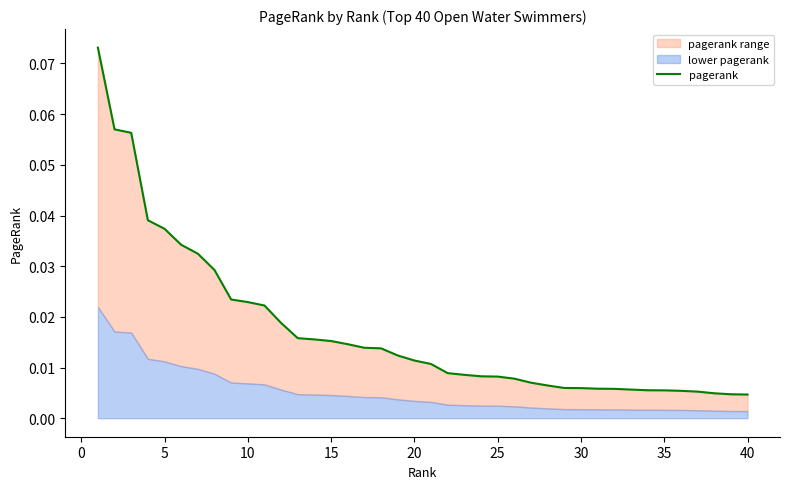

What is the maximum value shown in the chart?

0.1